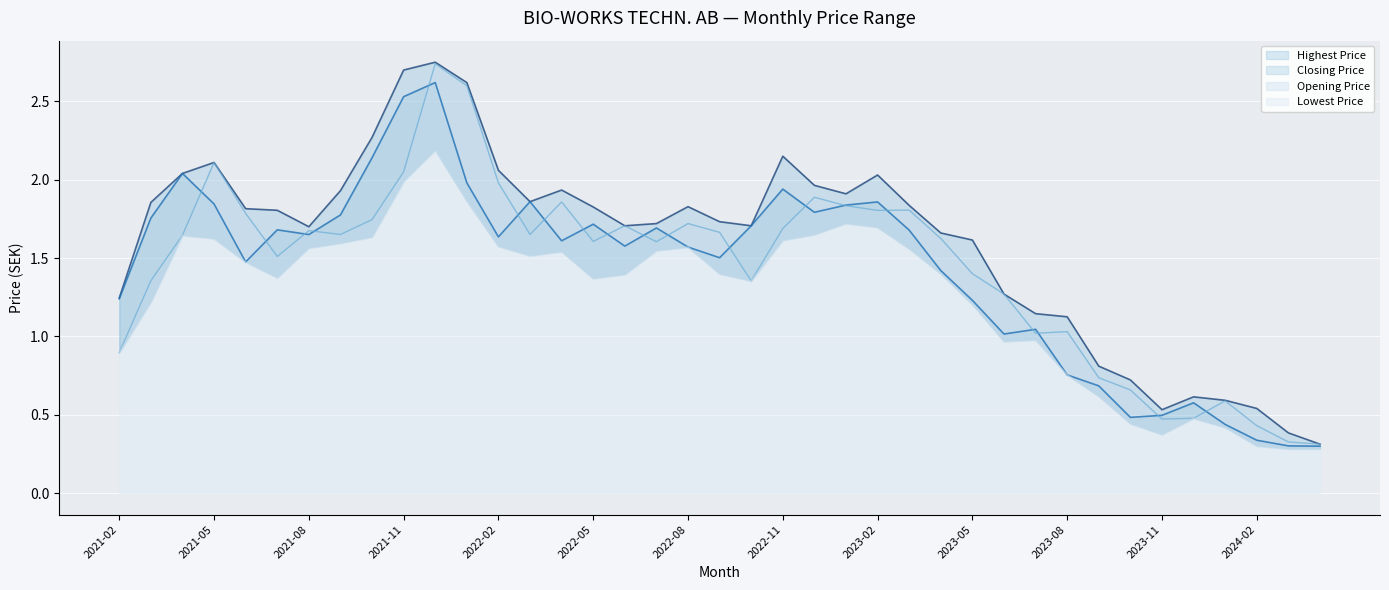

What is the value of the Opening Price point at the 38th from the left?

0.3